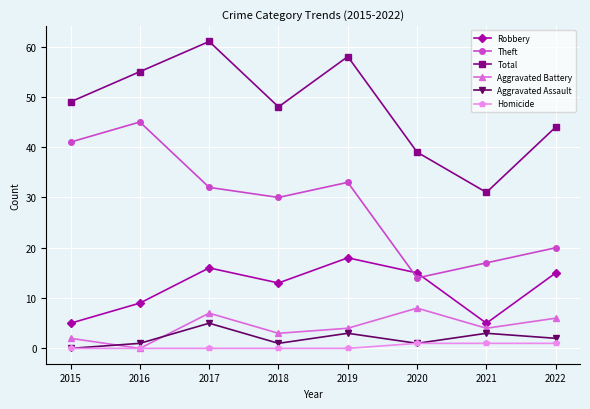

At which category is the sum across all series the highest?

2017